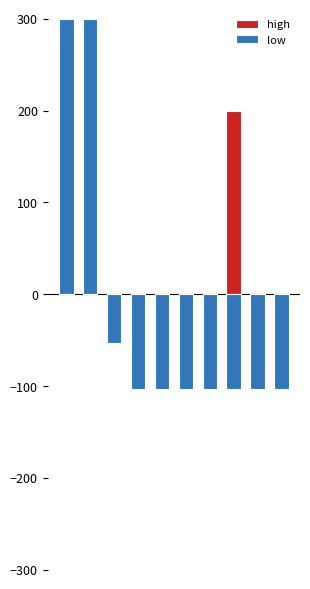

Reading left to right, list all the values displayed in this chart.

high: 300.0	300.0	-2.5	-103.4	-103.4	-103.4	-103.4	199.2	-103.4	-103.4
low: 300.0	300.0	-52.9	-103.4	-103.4	-103.4	-103.4	-103.4	-103.4	-103.4